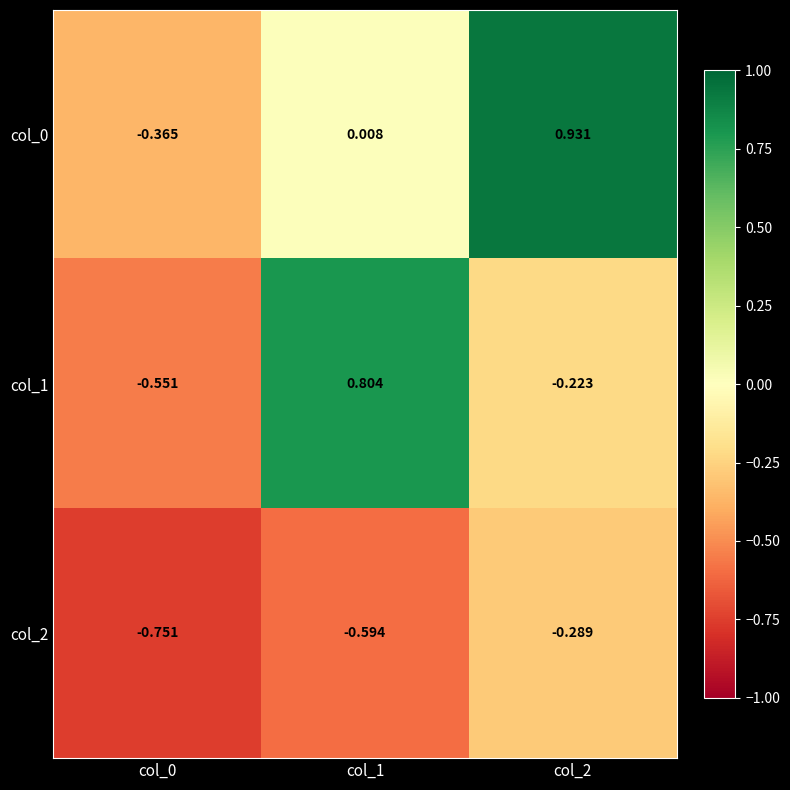

Is the value of col_0 at col_0 greater than the value of col_2 at col_1?

Yes